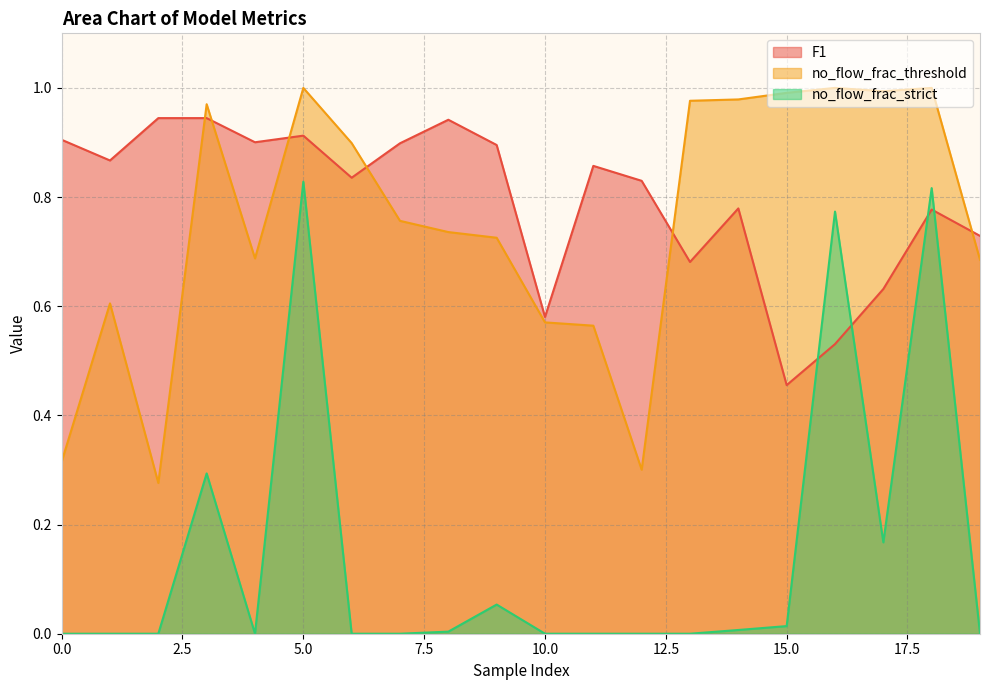

Does the chart display data point markers on the line(s)?

No